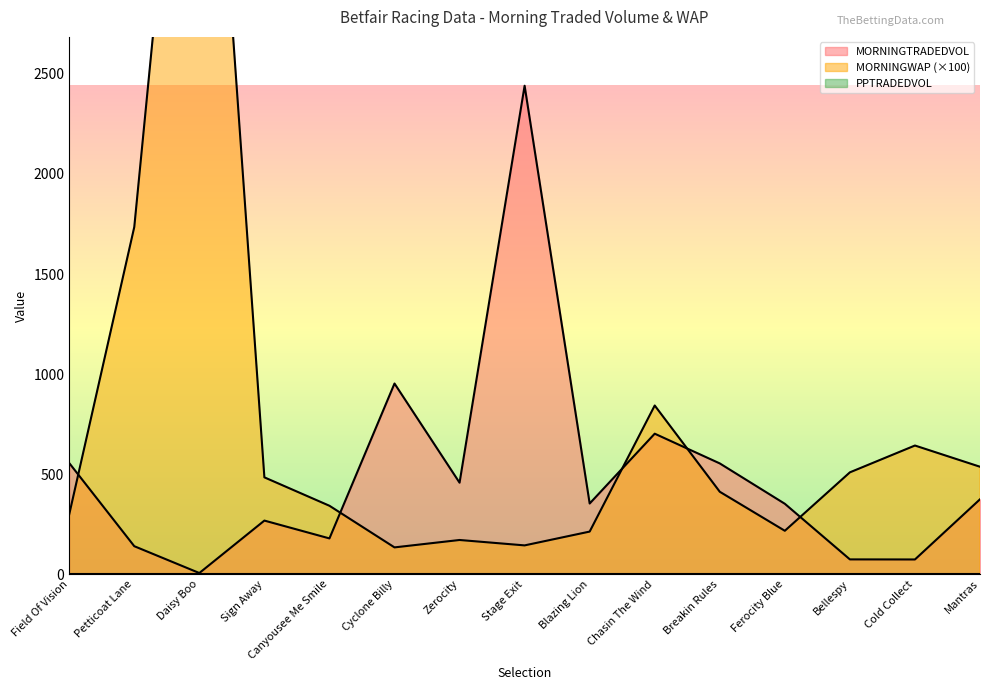

Which series has the largest range (max minus min)?

MORNINGWAP